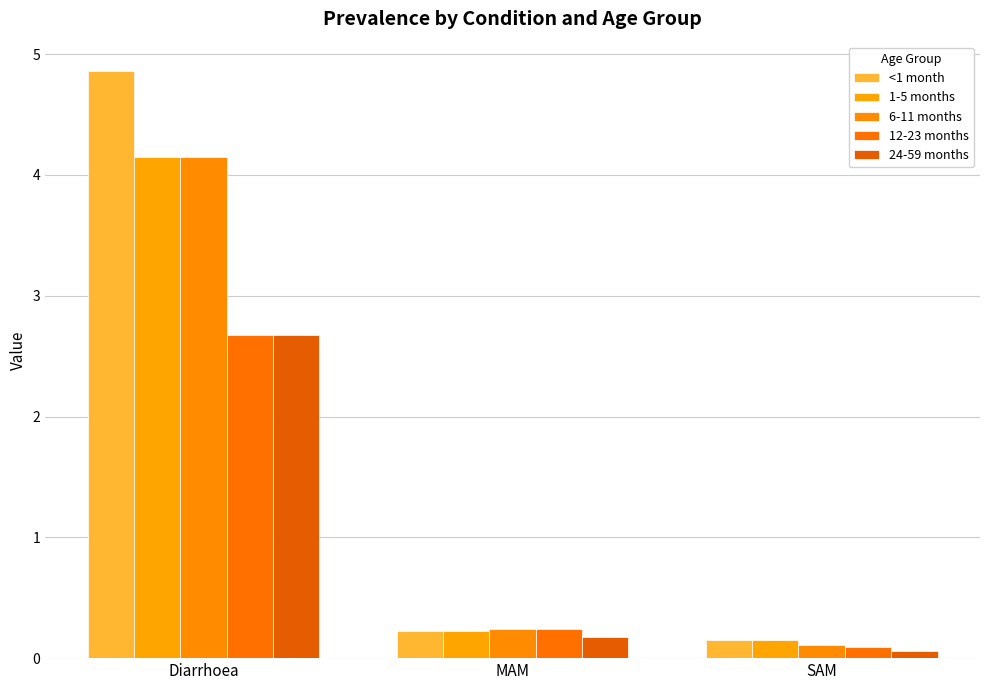

How many distinct data groups are displayed?

5